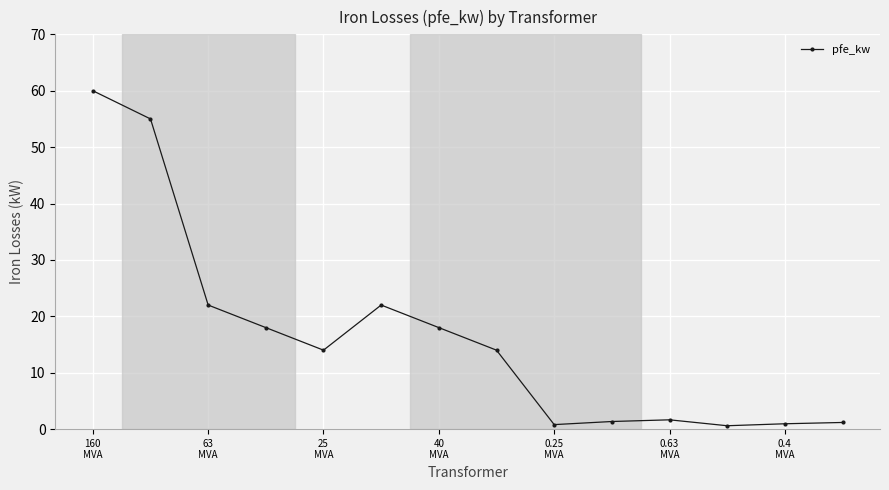

What is the maximum value shown in the chart?

60.0